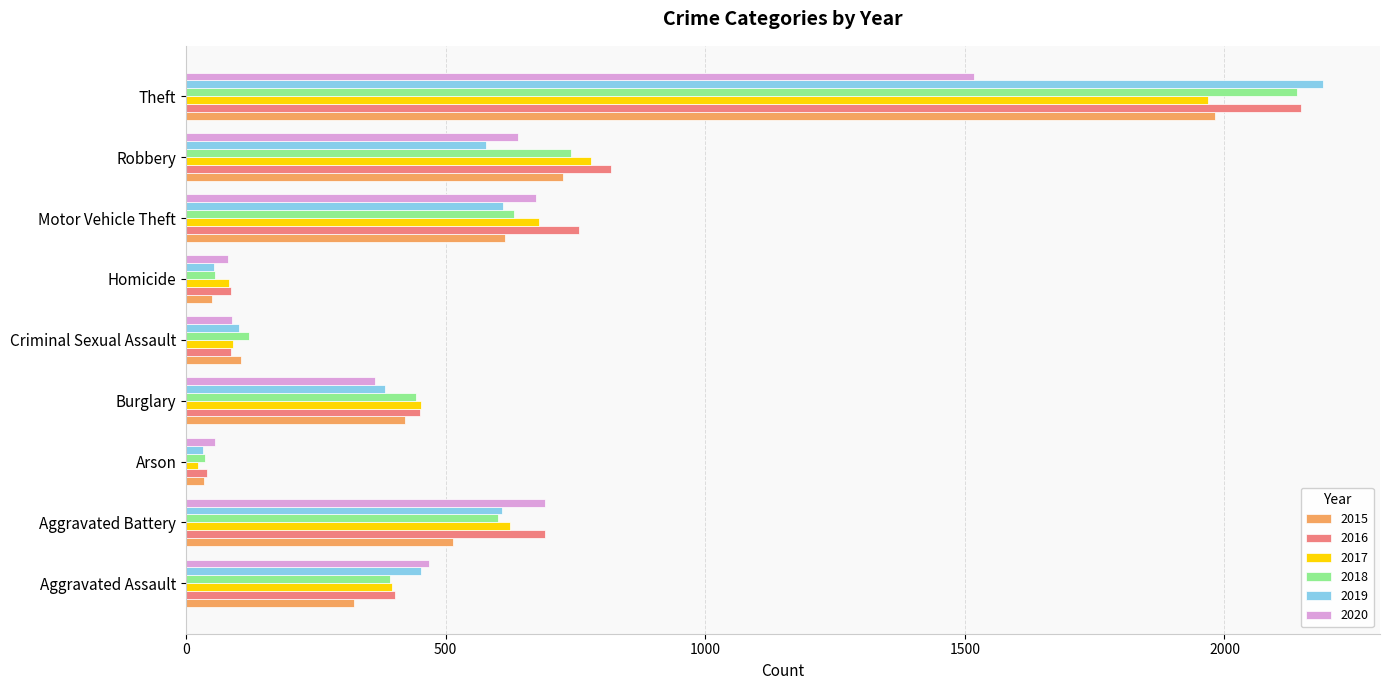

The 2017 series shows 3463 at Theft. True or false?

False